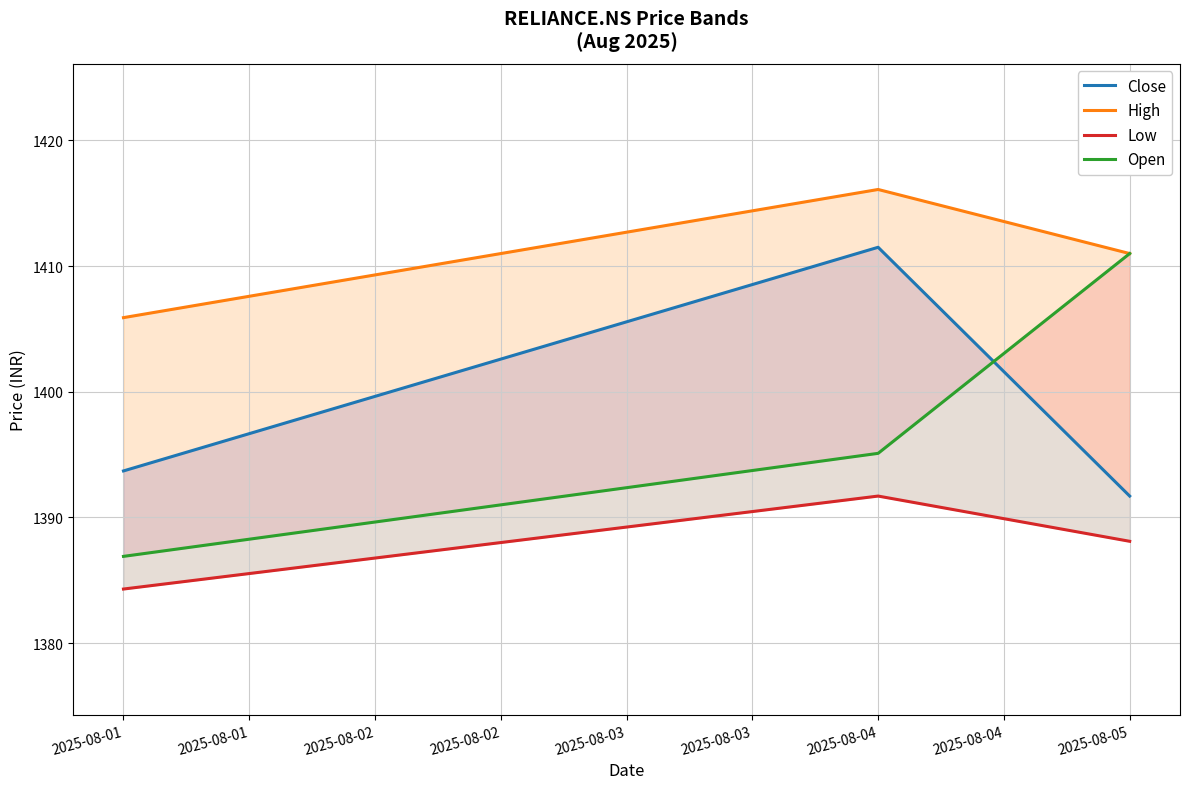

Which series has the largest total across all categories?

High